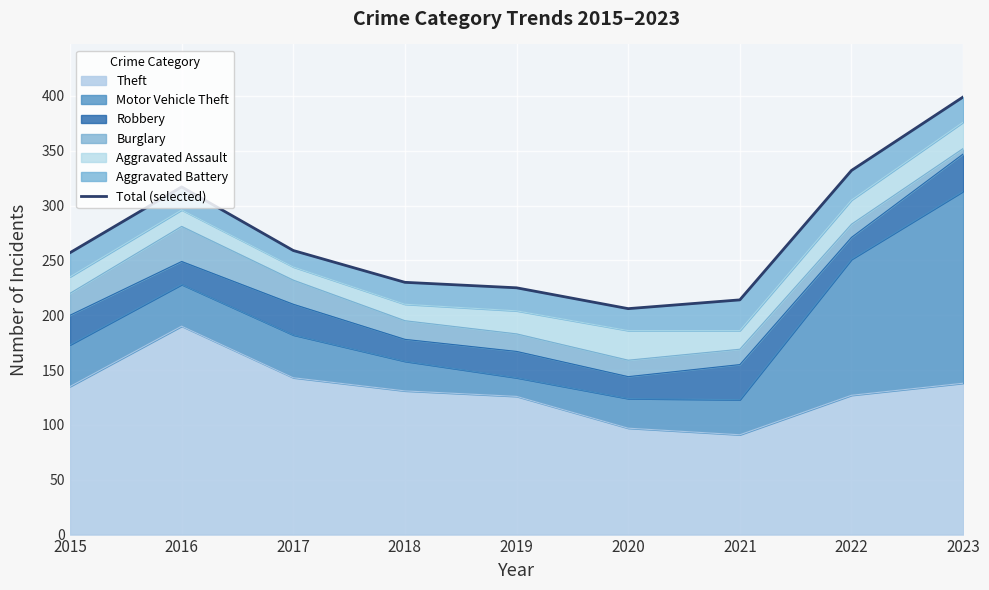

The chart shows a value of 152 at 2017. True or false?

False